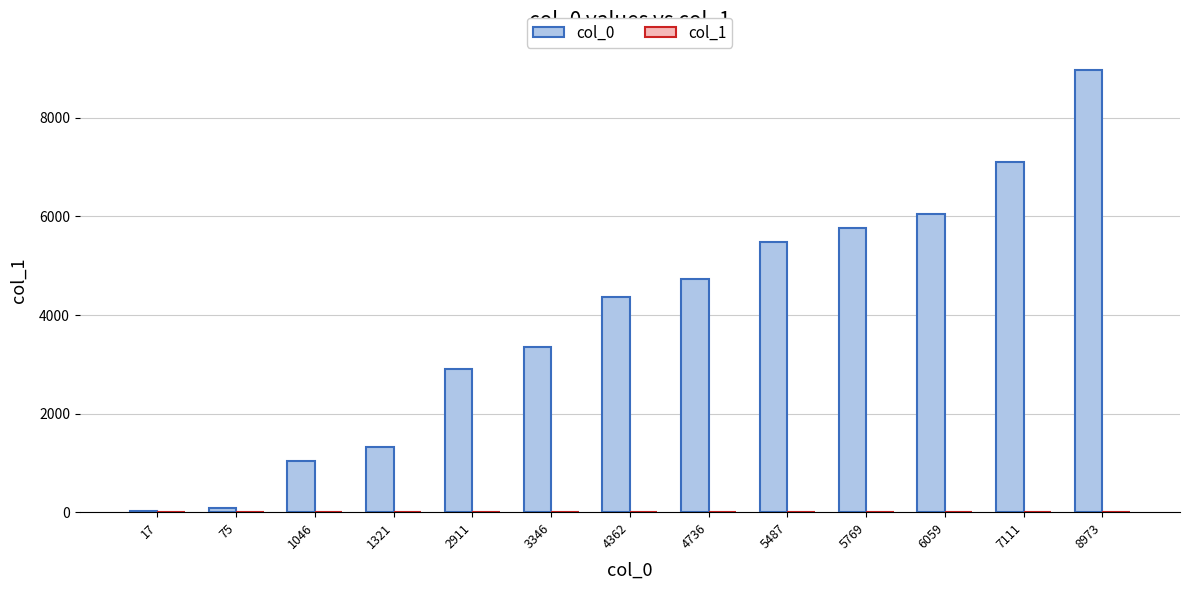

Which series changed the most between 17 and 7111?

col_0